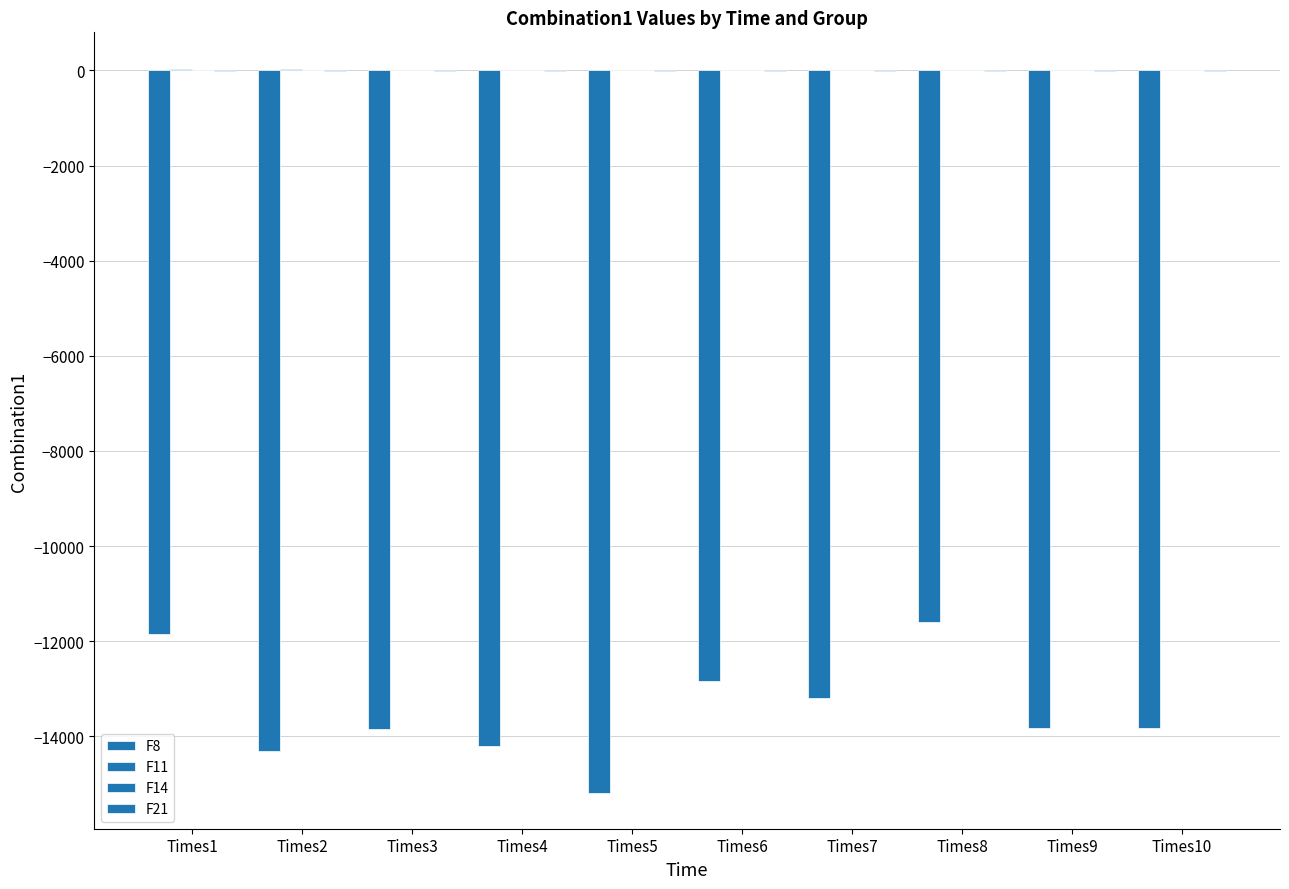

Which label corresponds to the smallest value in the chart?

Times5